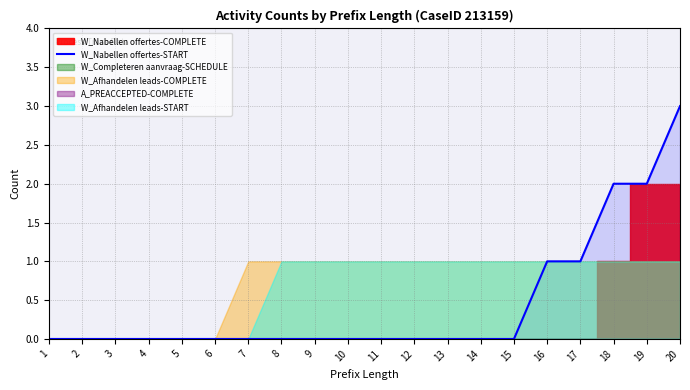

Which has a higher value, 6 or 10?

6